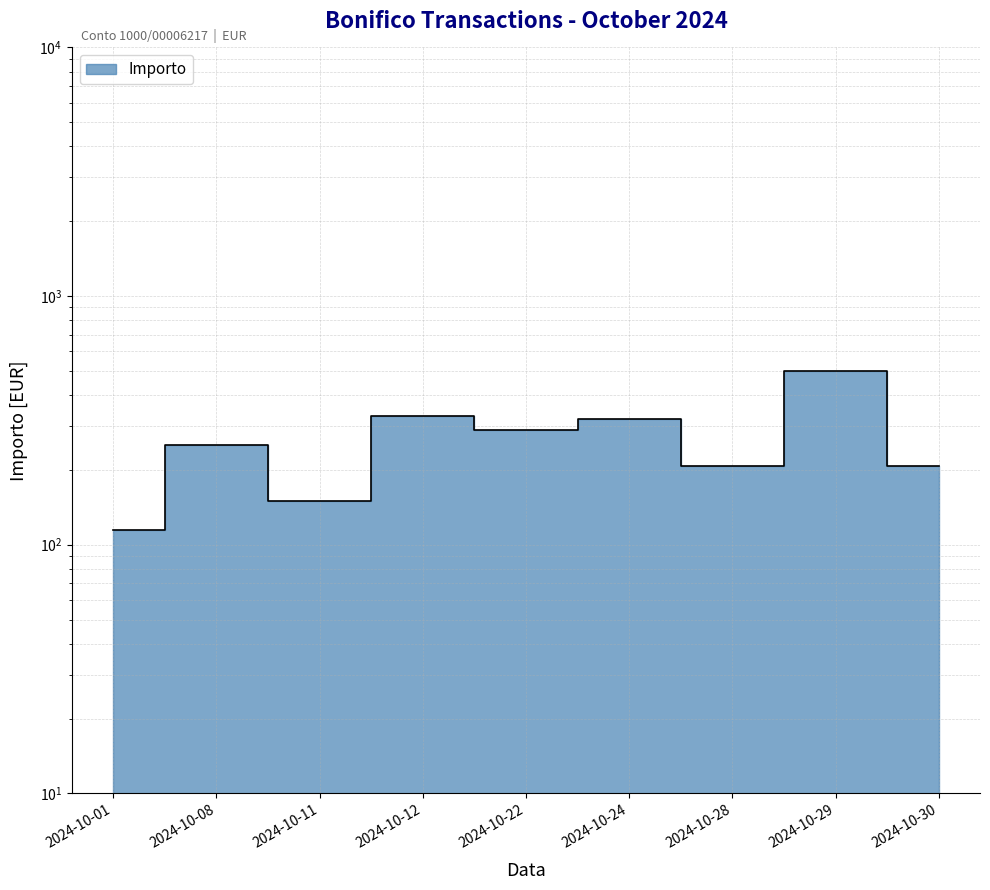

Reading left to right, transcribe all the data shown in this chart.

2024-10-01=115	2024-10-08=252	2024-10-11=150	2024-10-12=330	2024-10-22=290	2024-10-24=320	2024-10-28=208	2024-10-29=500	2024-10-30=208